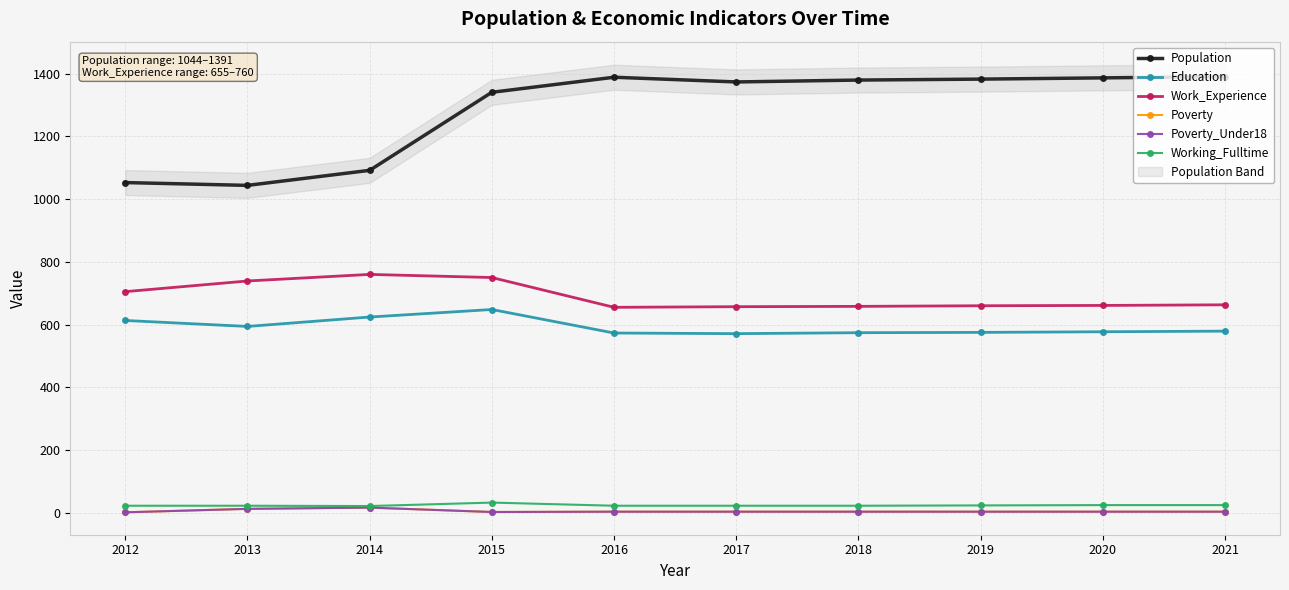

The value of Population at 2013 is 1044. True or false?

True